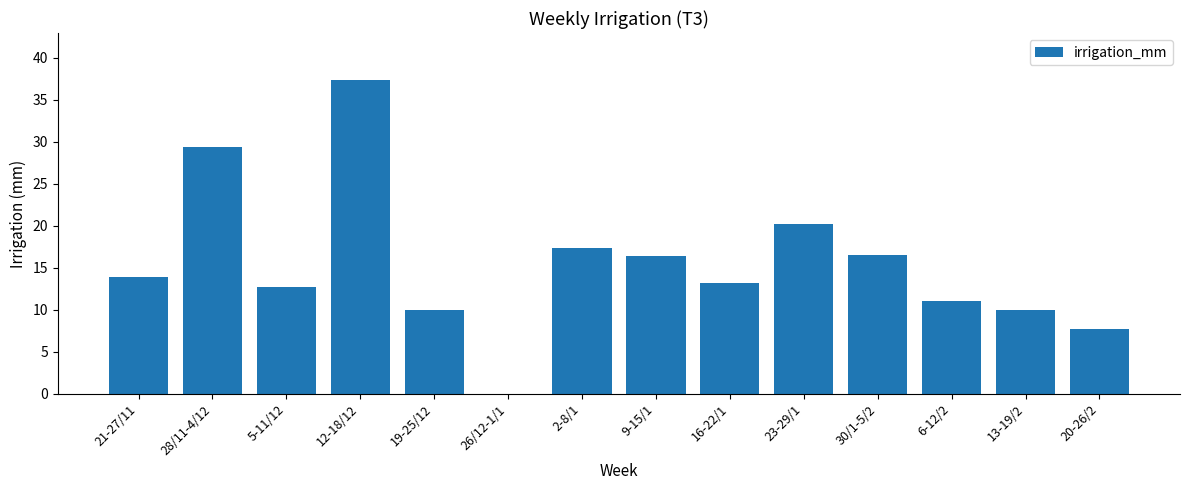

Are the bars grouped side by side (vs. stacked)?

No